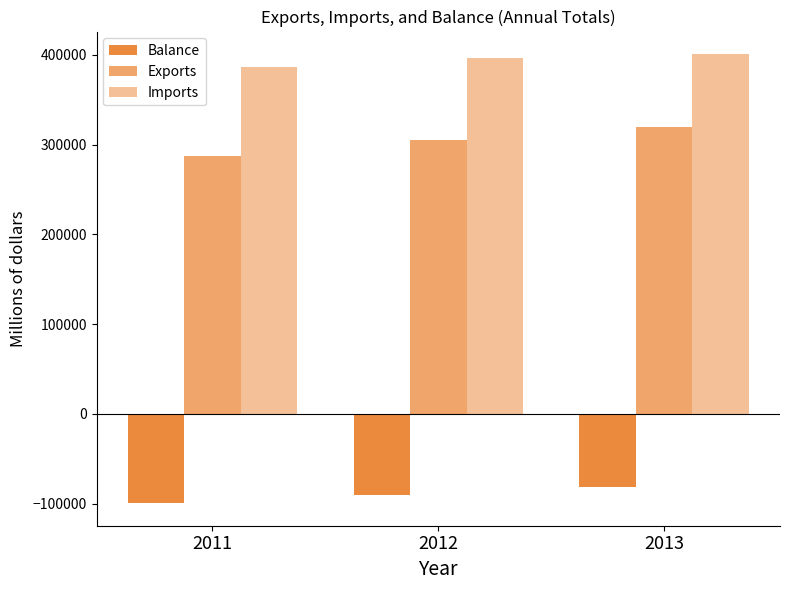

How many categories are shown in the chart?

3